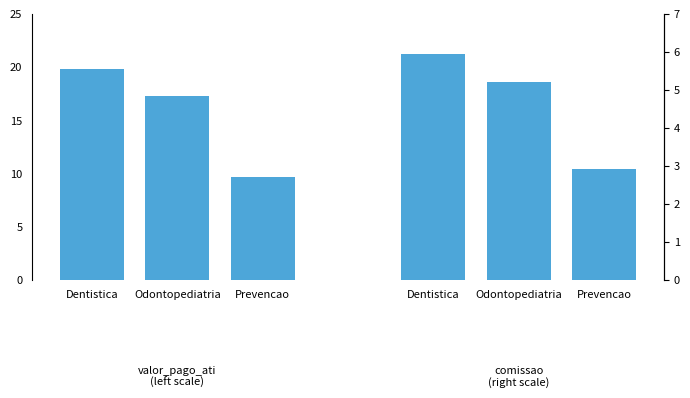

What position from the right is Odontopediatria?

2